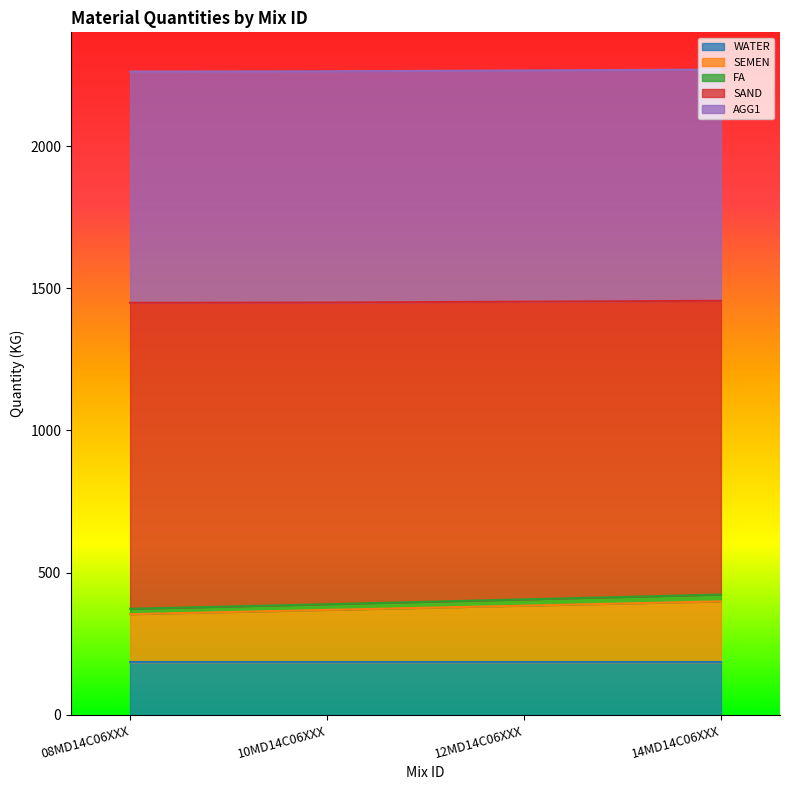

The value of SAND at 12MD14C06XXX is 206. True or false?

False